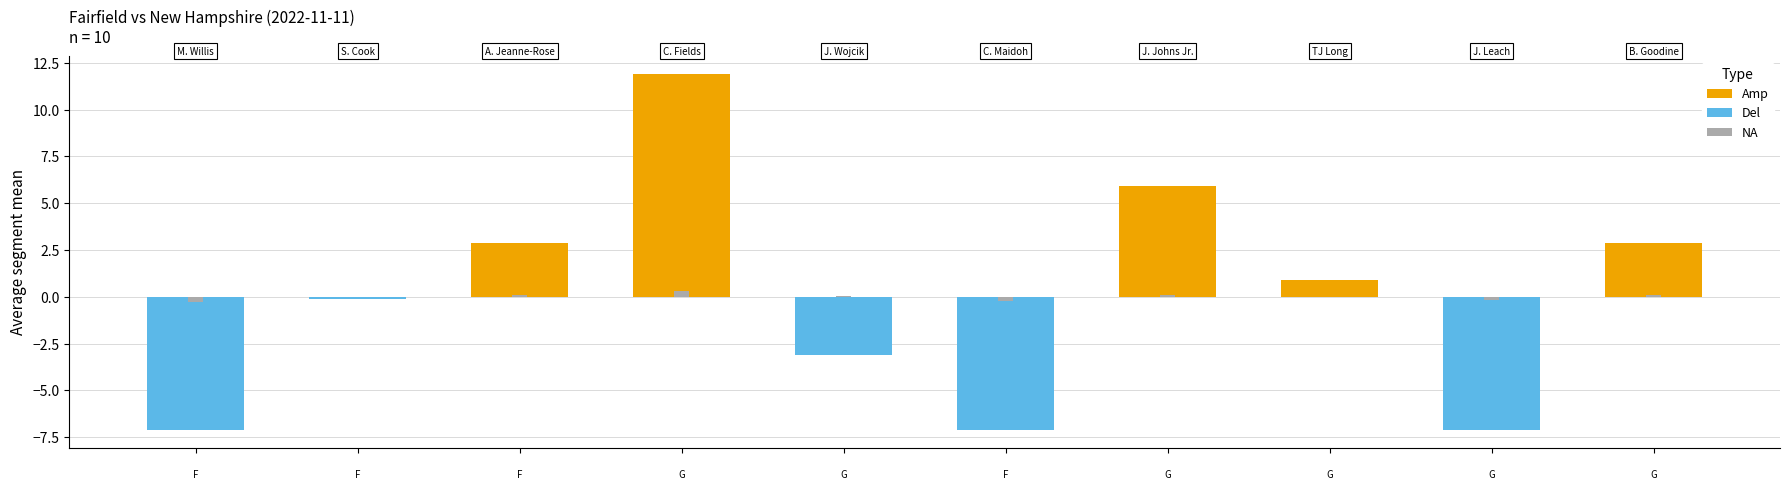

Rank the series by their average value, from lowest to highest.

Del, NA, Amp